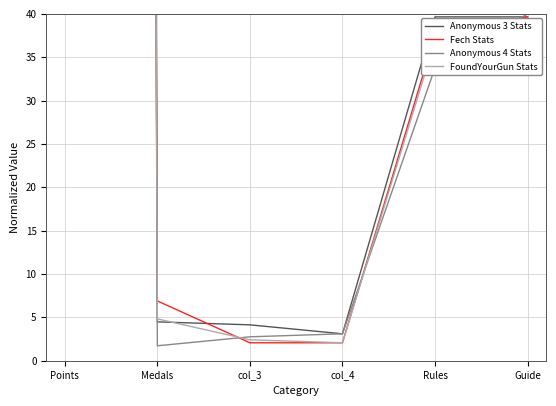

List the labels in order of Anonymous 3 Stats value, smallest first.

col_4, col_3, Medals, Rules, Guide, Points